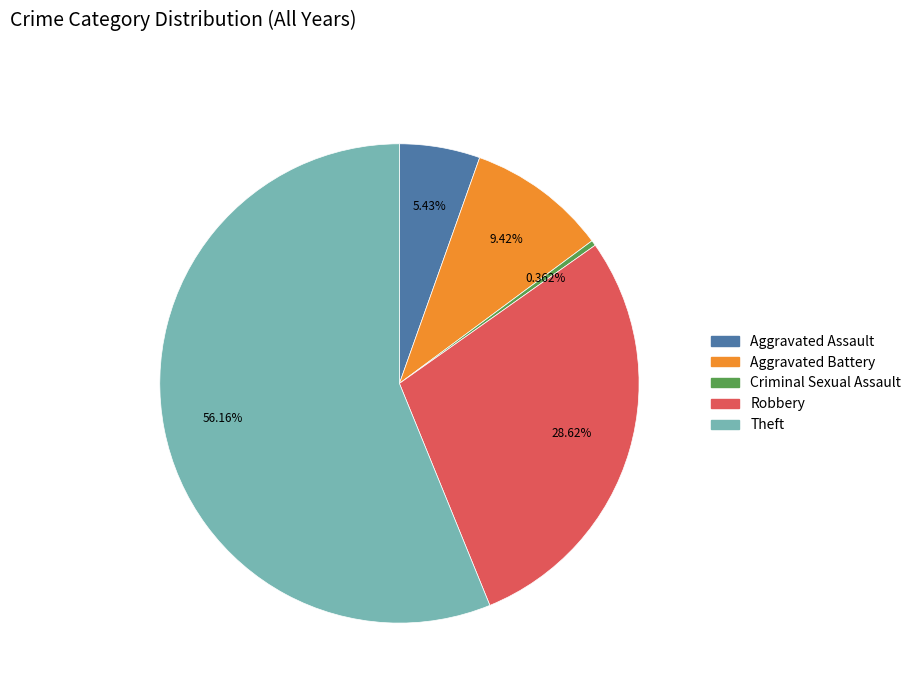

Does any single category account for the majority?

Yes